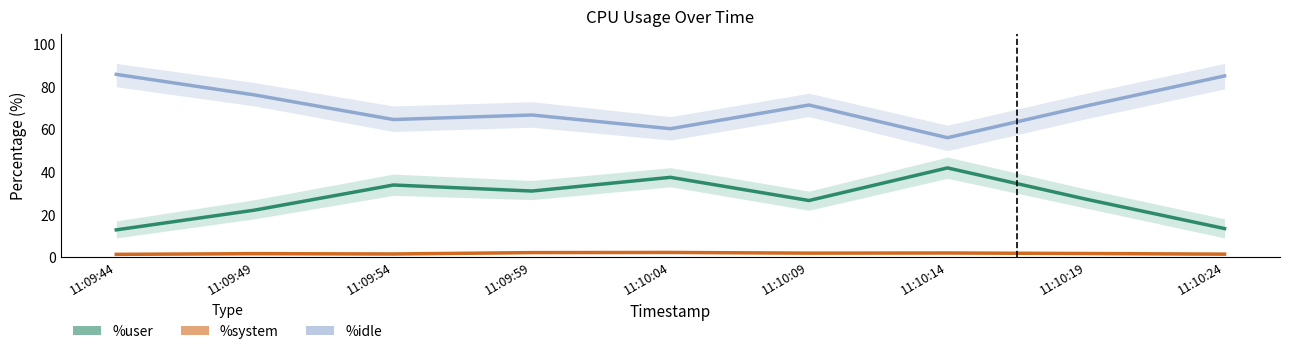

List the series in order of their overall mean, lowest first.

%system, %user, %idle